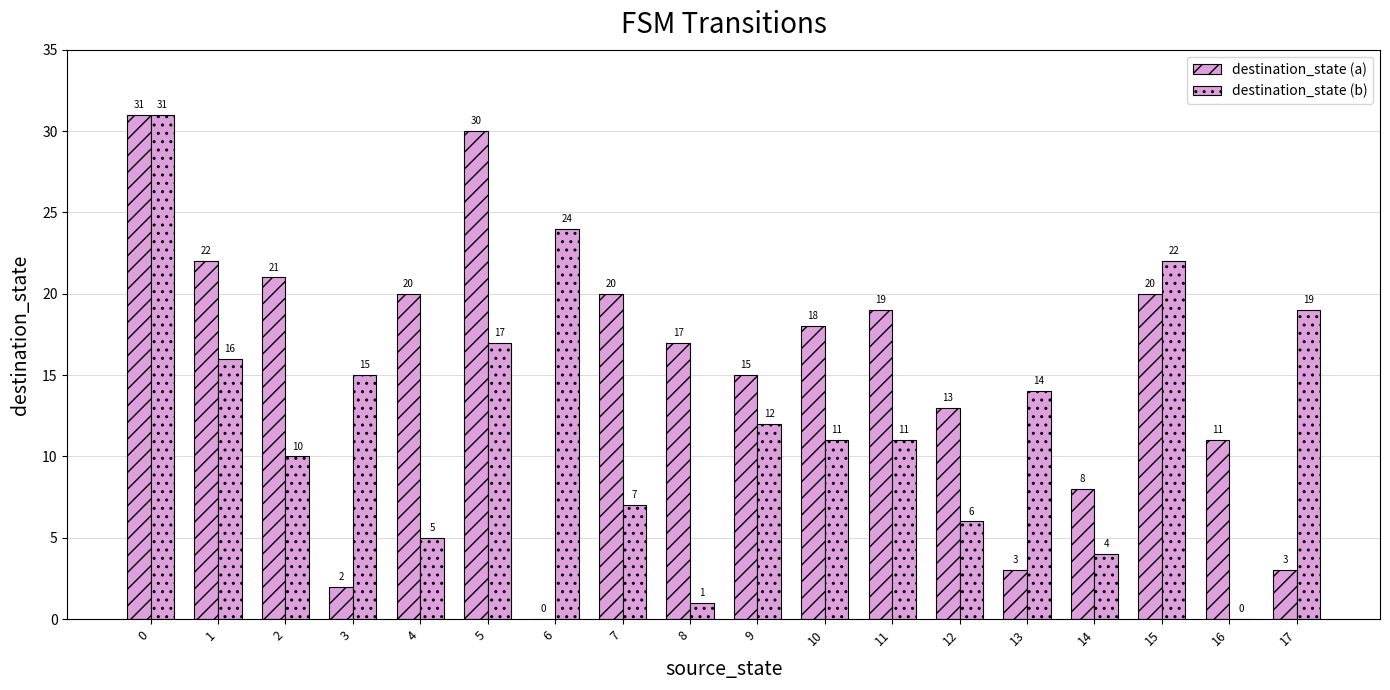

What is the difference between the highest and lowest values at 5?

13